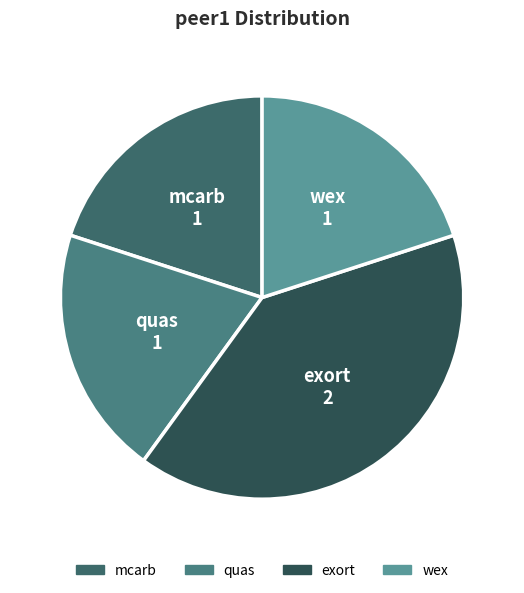

What is the ratio of the value at wex to the value at exort?

0.5